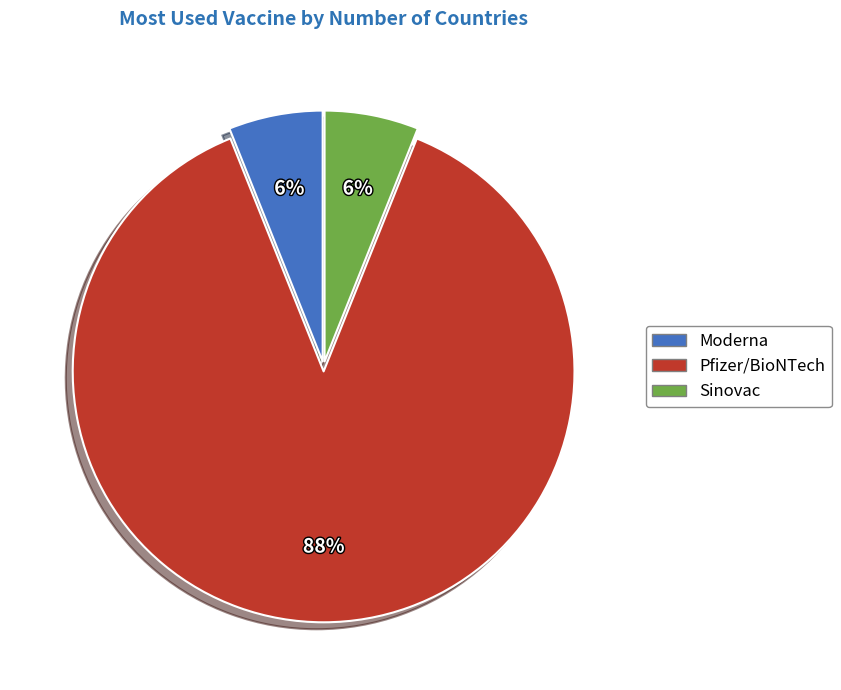

Is the sum of Sinovac and Moderna greater than half?

No